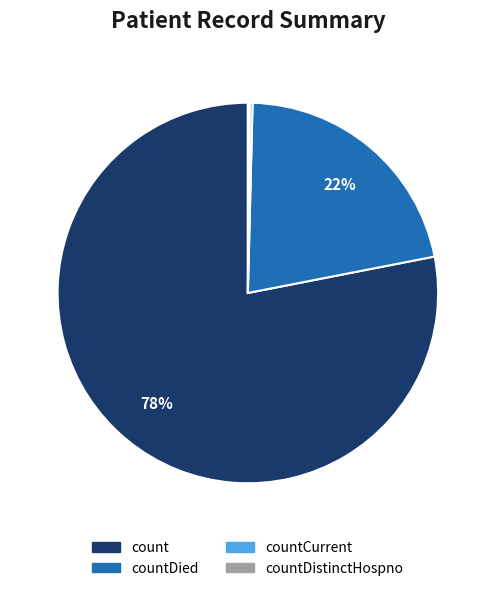

Which slice represents more than half of the pie?

count